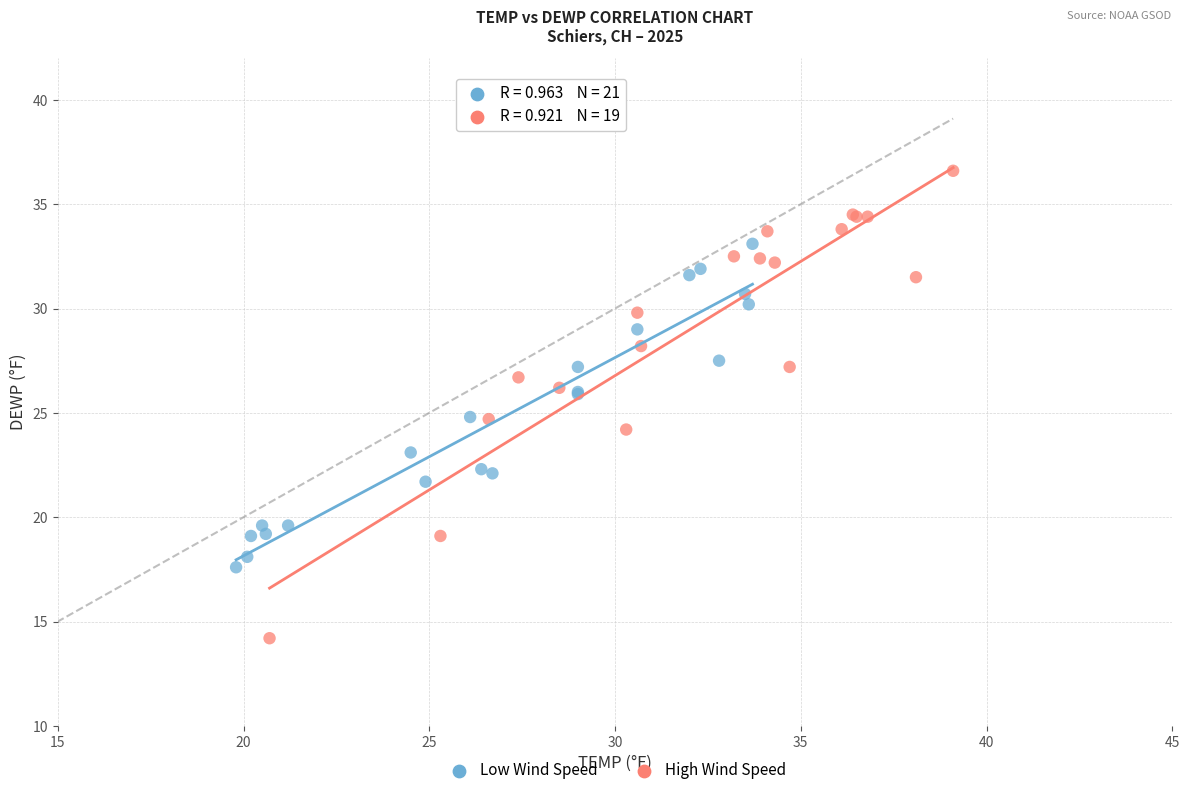

What are all the series names shown in the legend?

Low Wind Speed, High Wind Speed